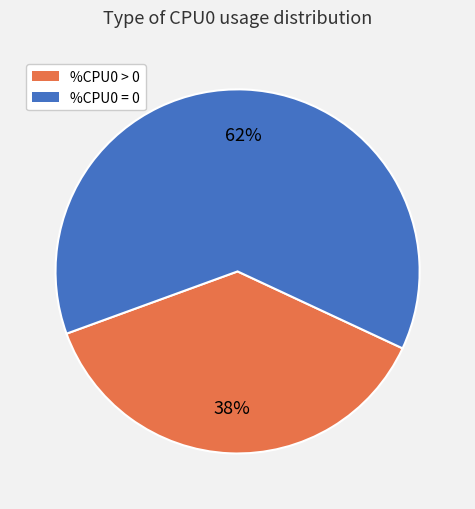

How many slices are in this pie chart?

2